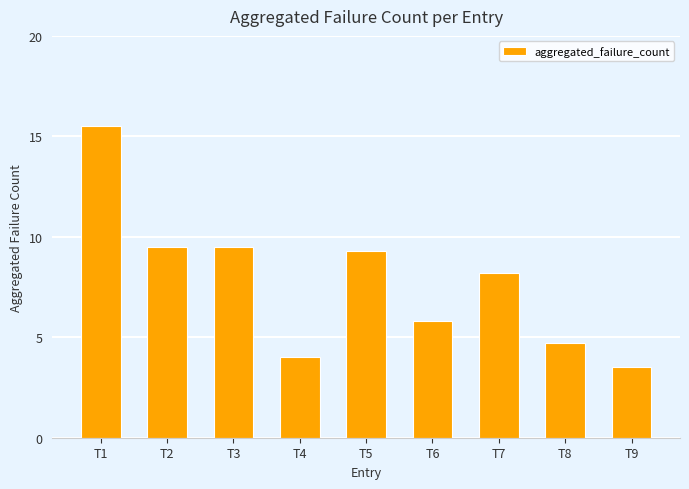

At which label does the data first exceed 8?

T1